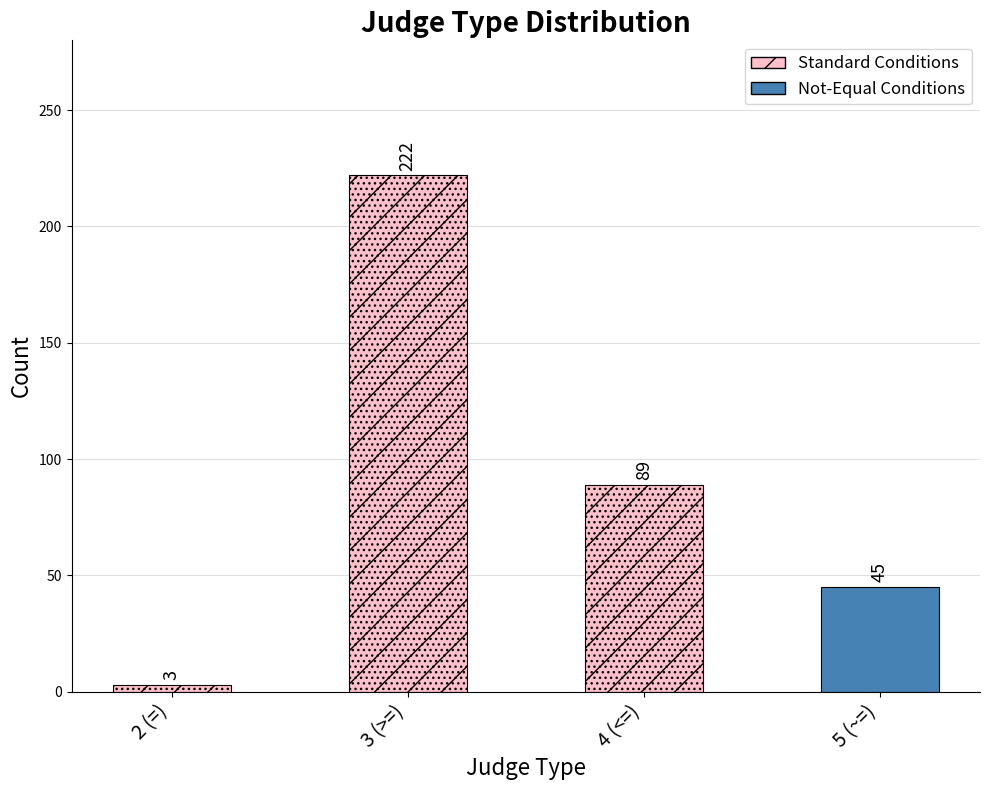

Which category has the highest value across all series?

3 (>=)